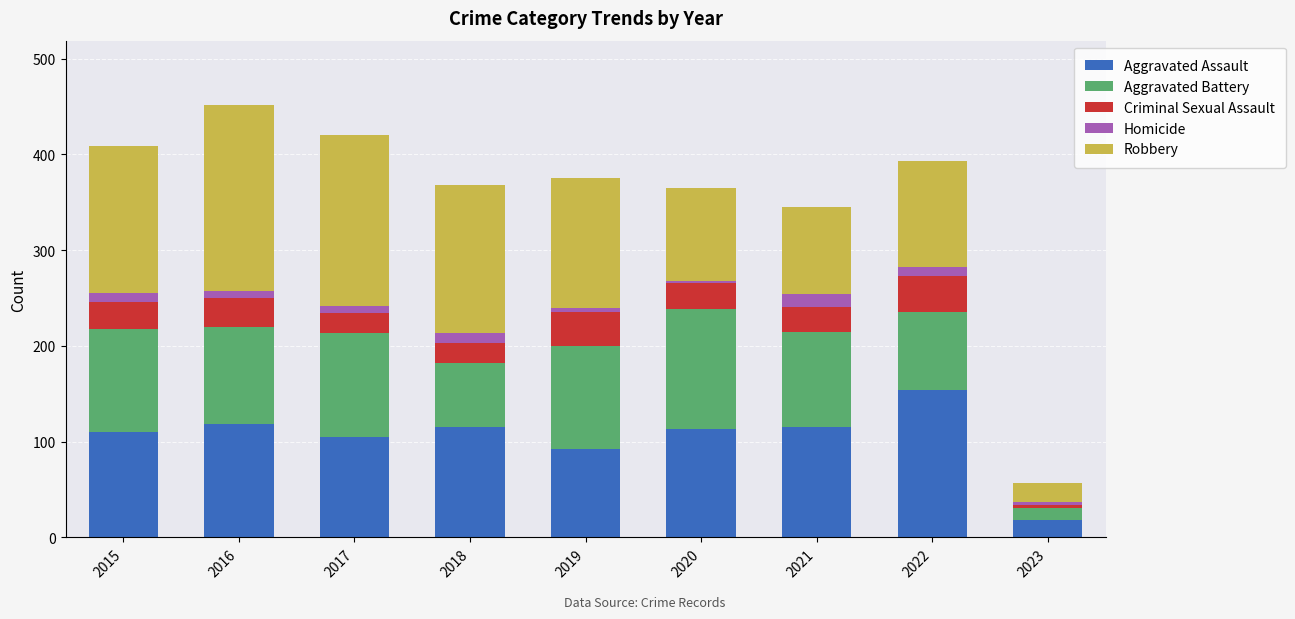

How many bars are there in total?

9